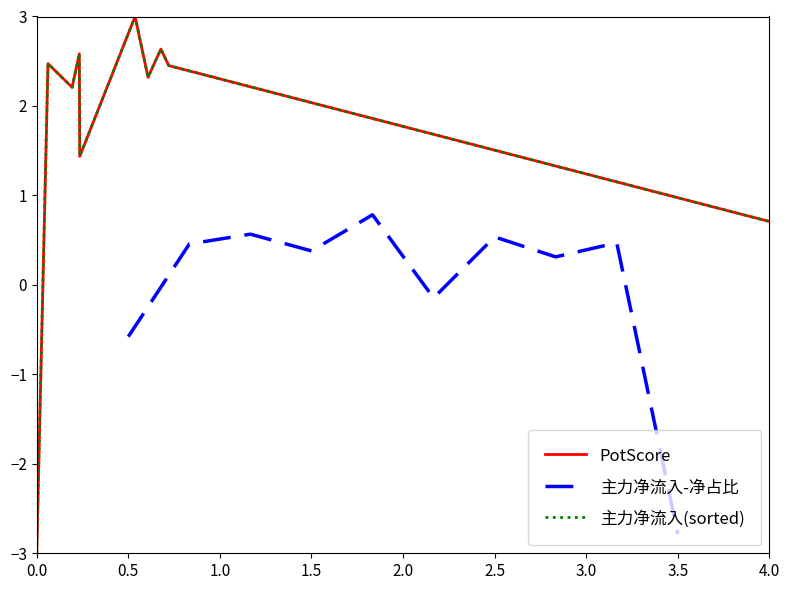

True or false: 主力净流入-净占比 has a value of 0.4 at 1.5.

True